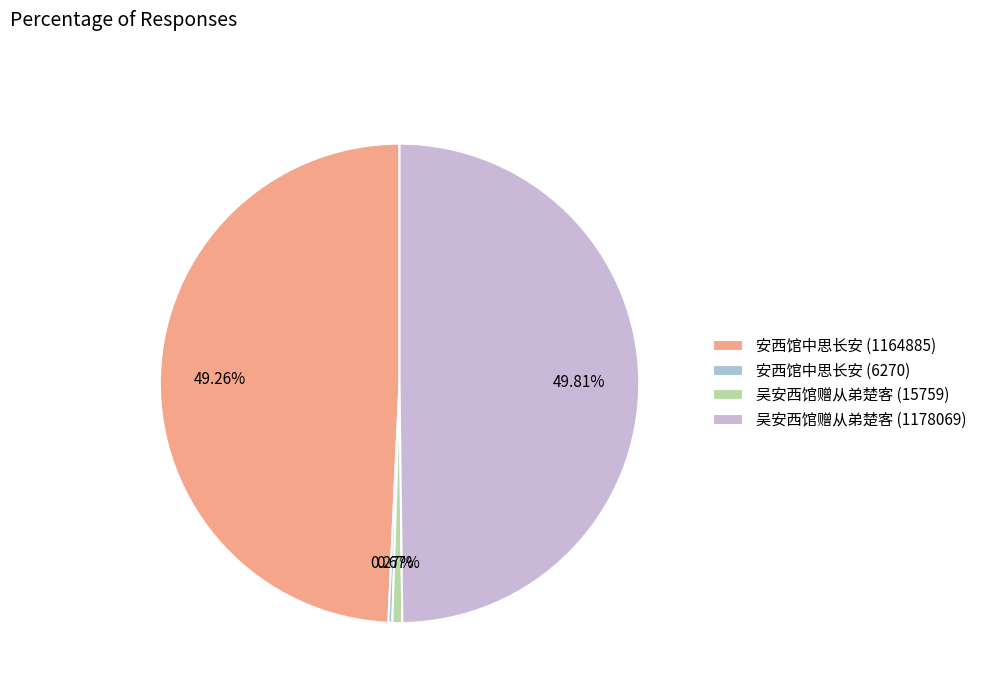

Which category has the biggest portion of the pie?

吴安西馆赠从弟楚客 (1178069)